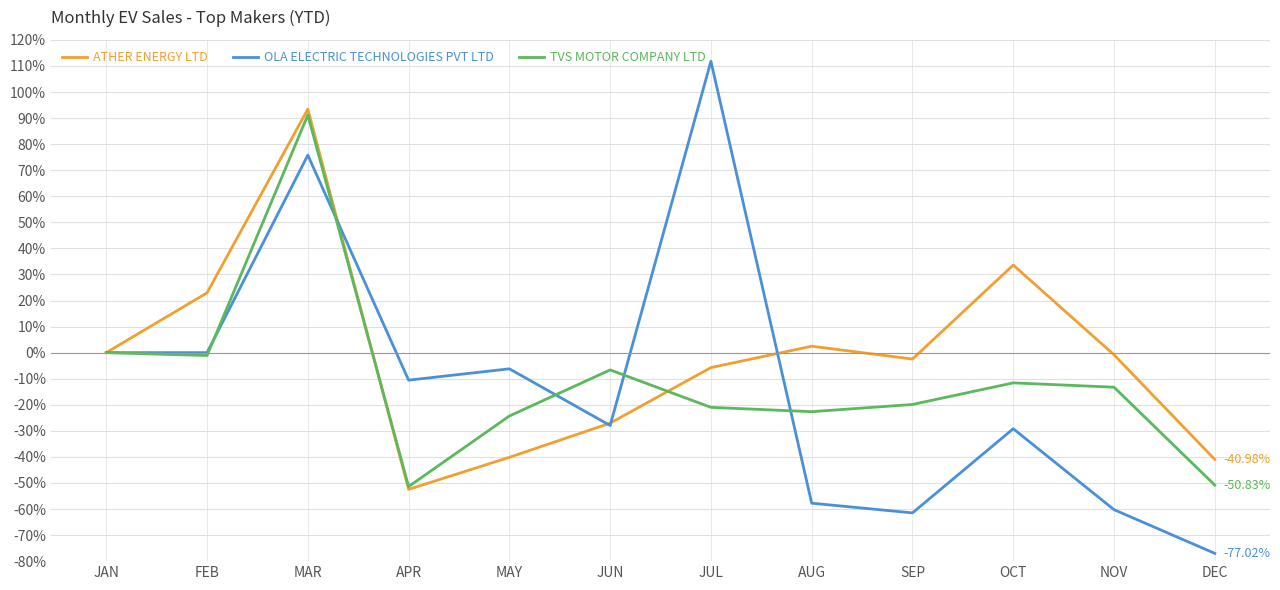

Is the value of ATHER ENERGY LTD at MAY greater than the value of OLA ELECTRIC TECHNOLOGIES PVT LTD at APR?

No